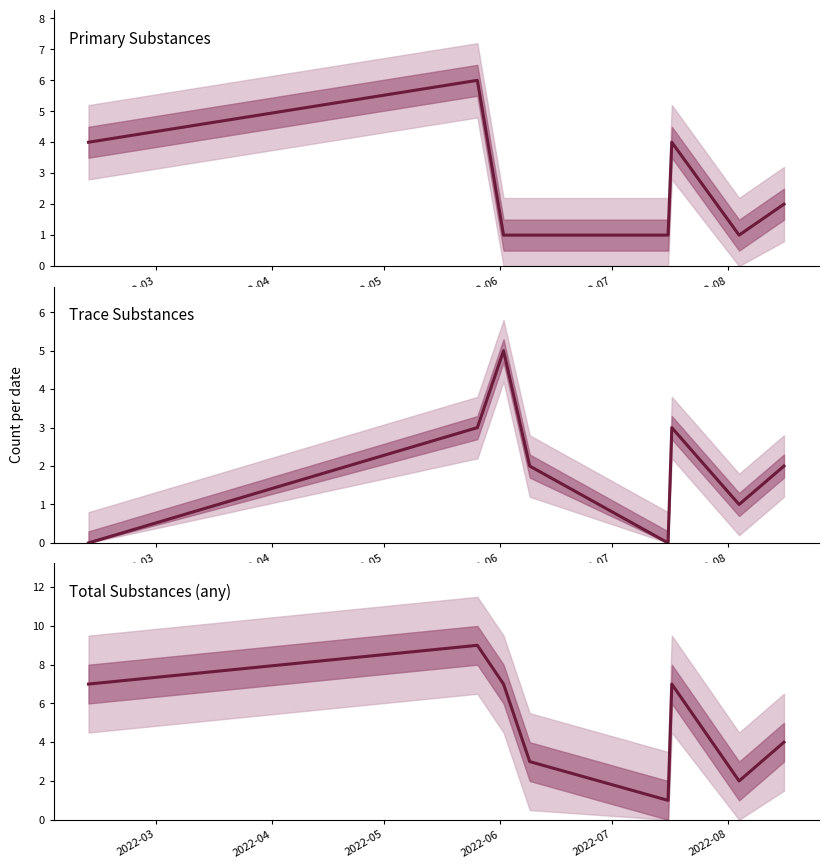

What are all the series names shown in the legend?

Primary Substances, Trace Substances, Total Substances (any)